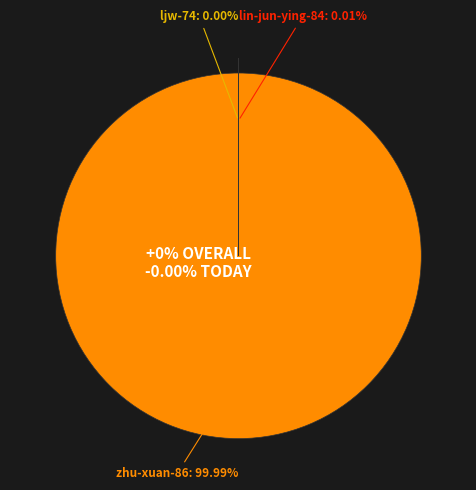

Which category has the biggest portion of the pie?

zhu-xuan-86